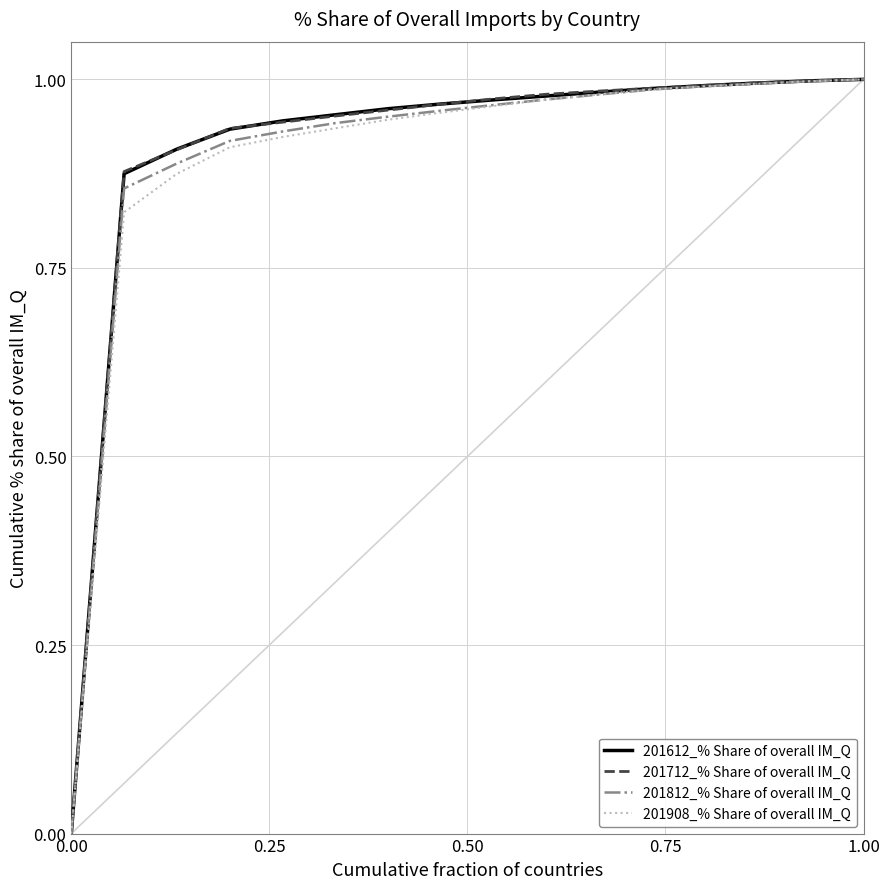

Reading left to right, what are all the values shown in this chart?

201612_% Share of overall IM_Q: 0.0	0.9	0.9	0.9	0.9	1.0	1.0	1.0	1.0	1.0	1.0	1.0	1.0	1.0	1.0	1.0
201712_% Share of overall IM_Q: 0.0	0.9	0.9	0.9	0.9	1.0	1.0	1.0	1.0	1.0	1.0	1.0	1.0	1.0	1.0	1.0
201812_% Share of overall IM_Q: 0.0	0.9	0.9	0.9	0.9	0.9	1.0	1.0	1.0	1.0	1.0	1.0	1.0	1.0	1.0	1.0
201908_% Share of overall IM_Q: 0.0	0.8	0.9	0.9	0.9	0.9	0.9	1.0	1.0	1.0	1.0	1.0	1.0	1.0	1.0	1.0